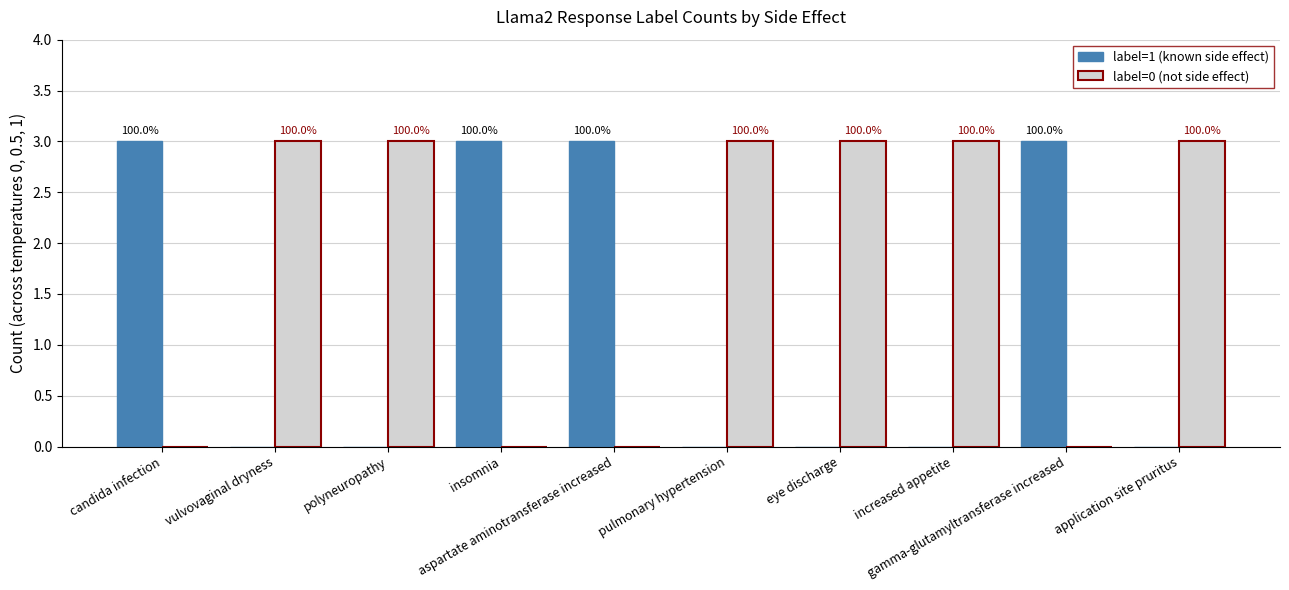

What is the difference between the maximum and minimum values in the label=1 (known side effect) series?

3